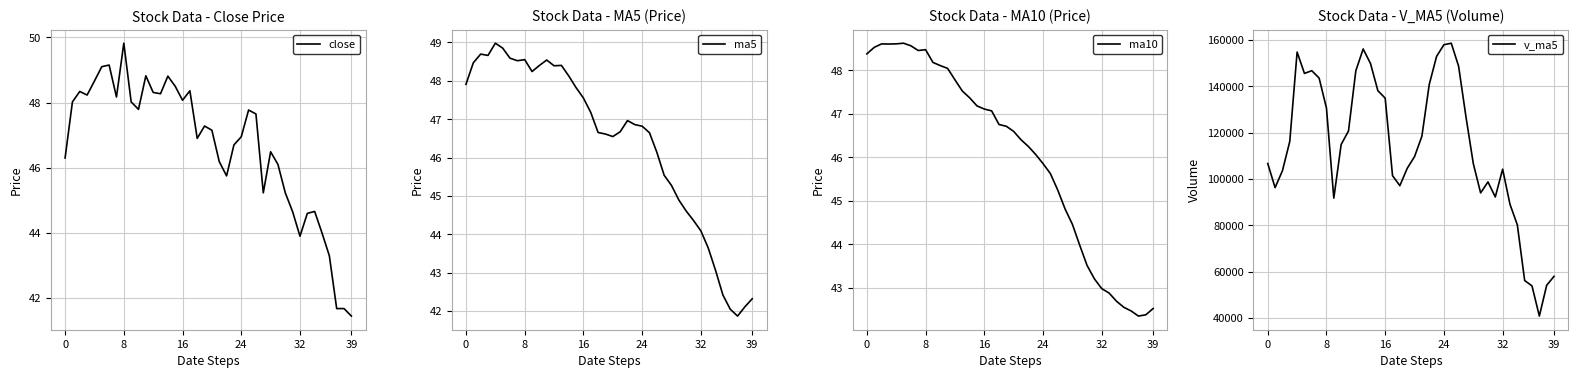

Which series has the largest range (max minus min)?

v_ma5